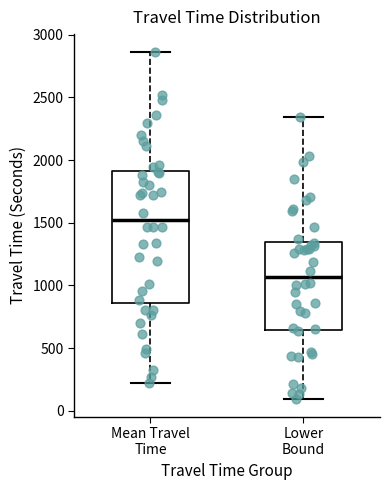

Which box has the highest median line?

Mean Travel Time